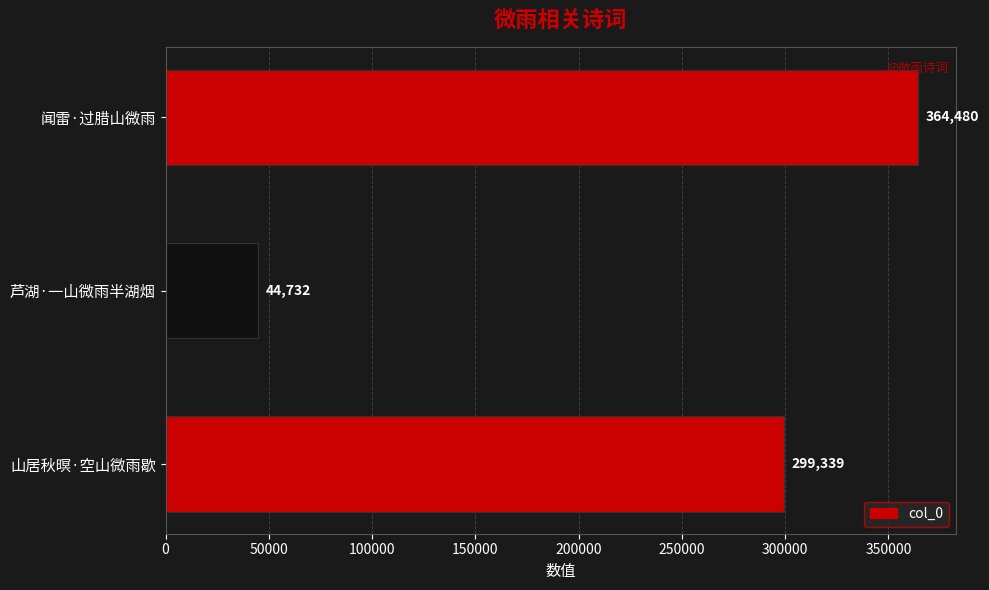

How many categories are shown in the chart?

3